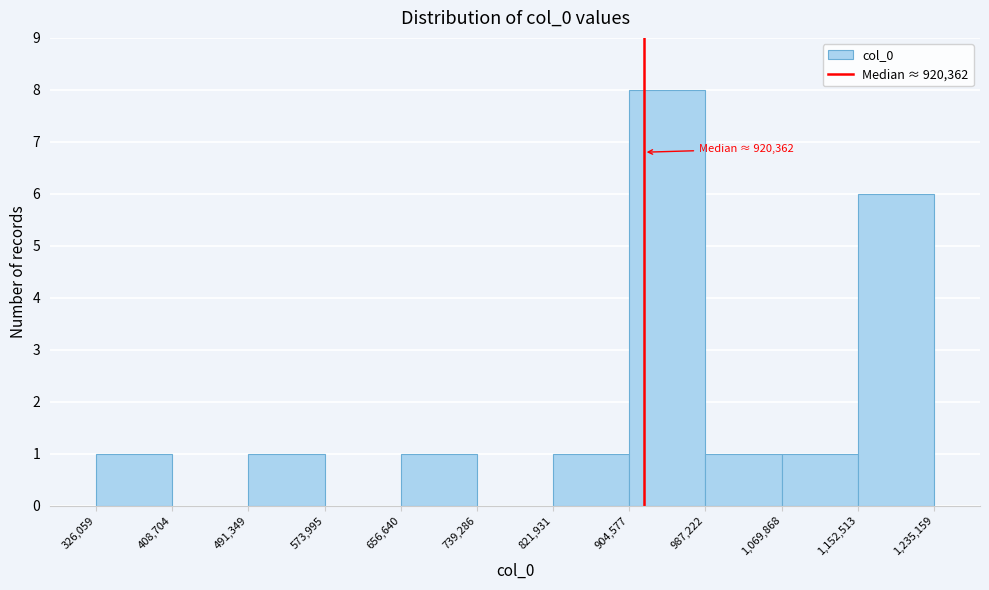

Over which range of the x-axis is the bar tallest?

904,577 to 987,222